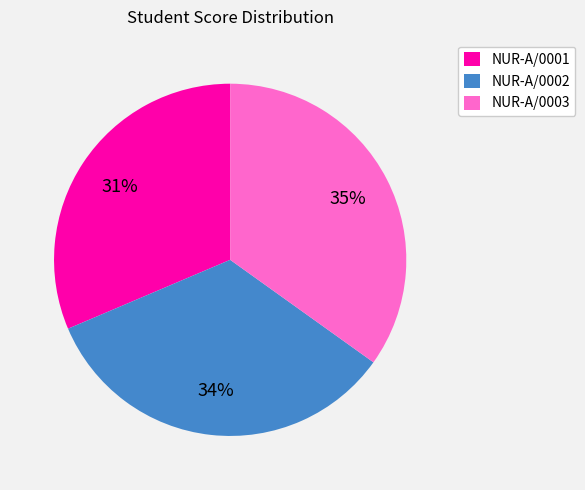

What is the largest slice in the pie chart?

NUR-A/0003